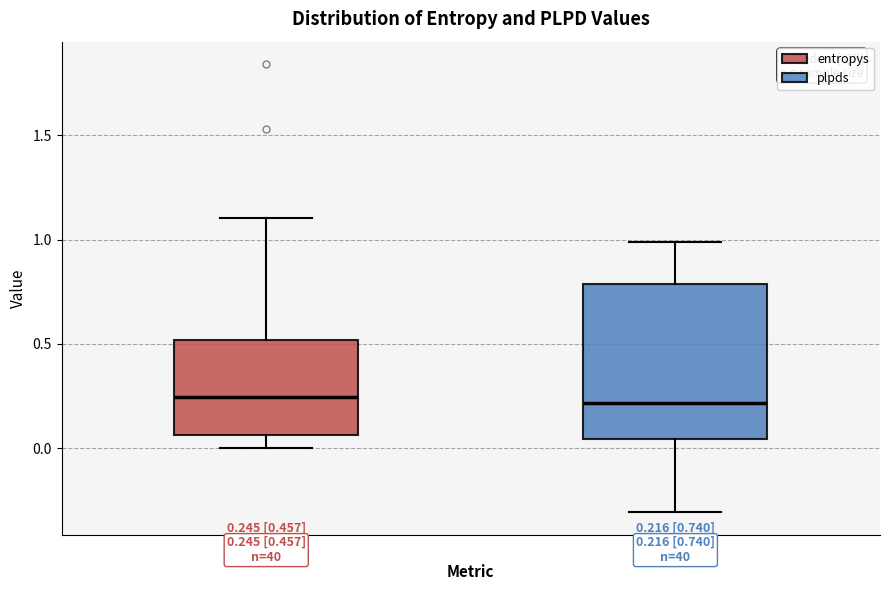

Which box is the tallest, from its lower edge to its upper edge?

plpds